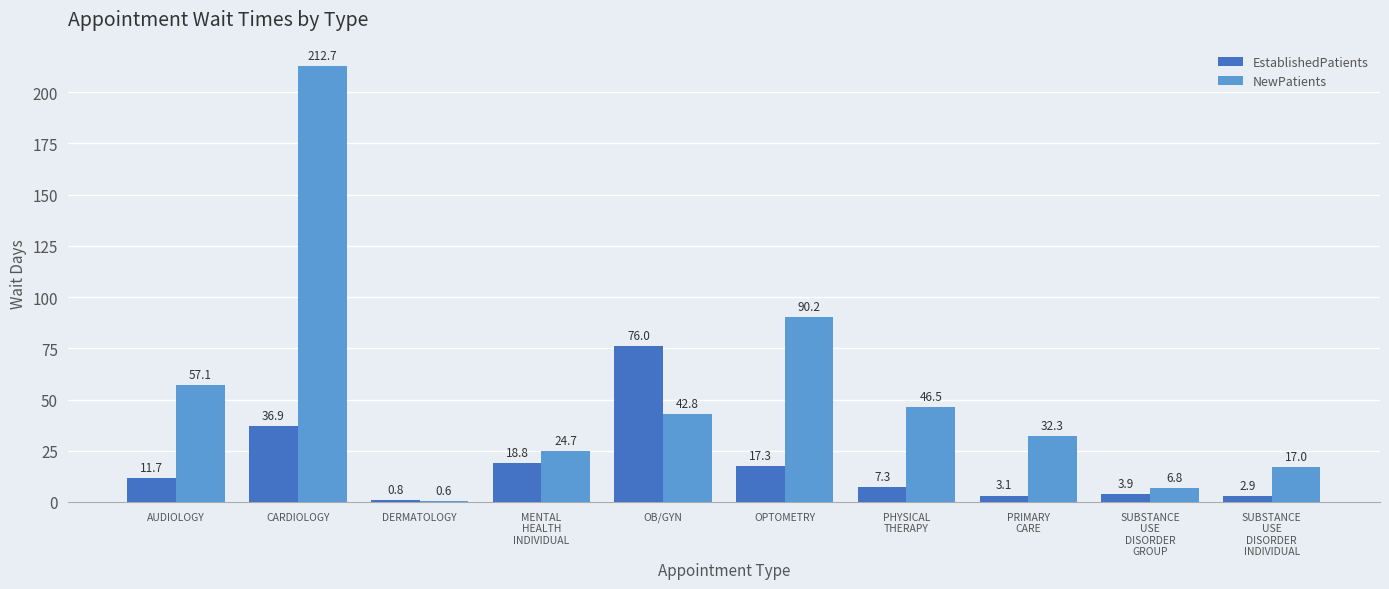

What is the total value across all series at OPTOMETRY?

107.5